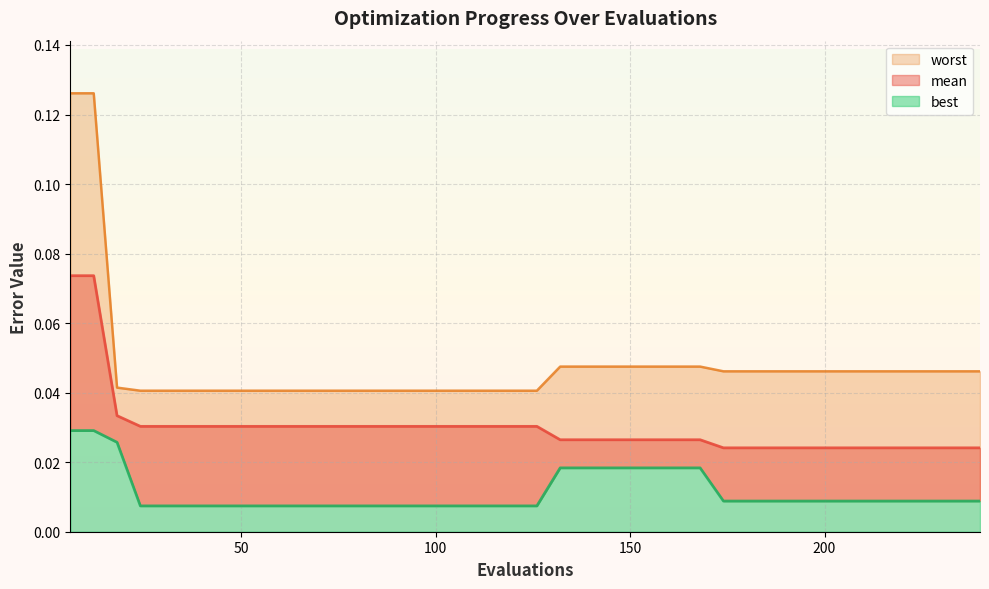

What are all the series names shown in the legend?

mean, best, worst